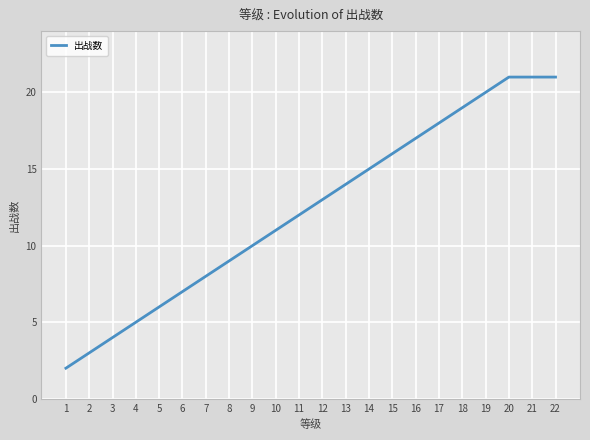

What is the difference between the maximum and minimum values?

19